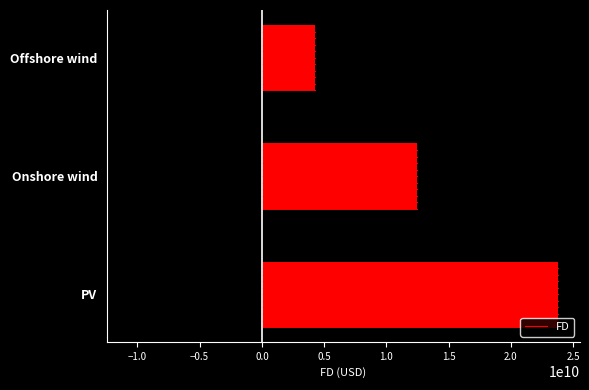

What is the average value?

13515375560.5